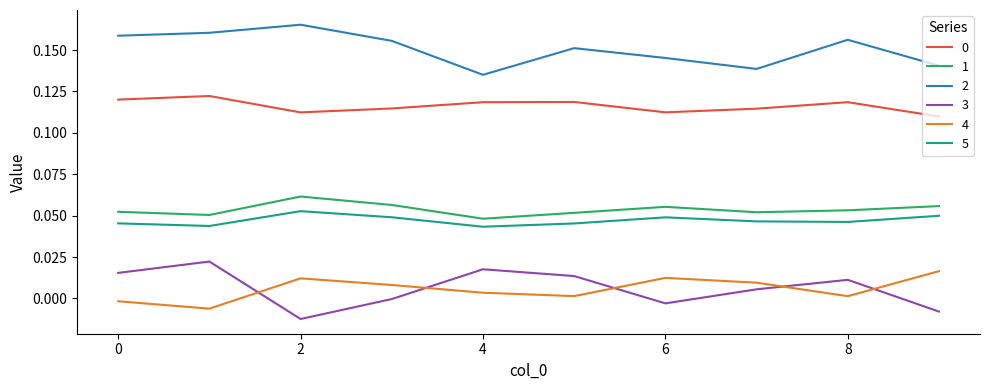

After their last crossing, which series has the higher values: 4 or 3?

4